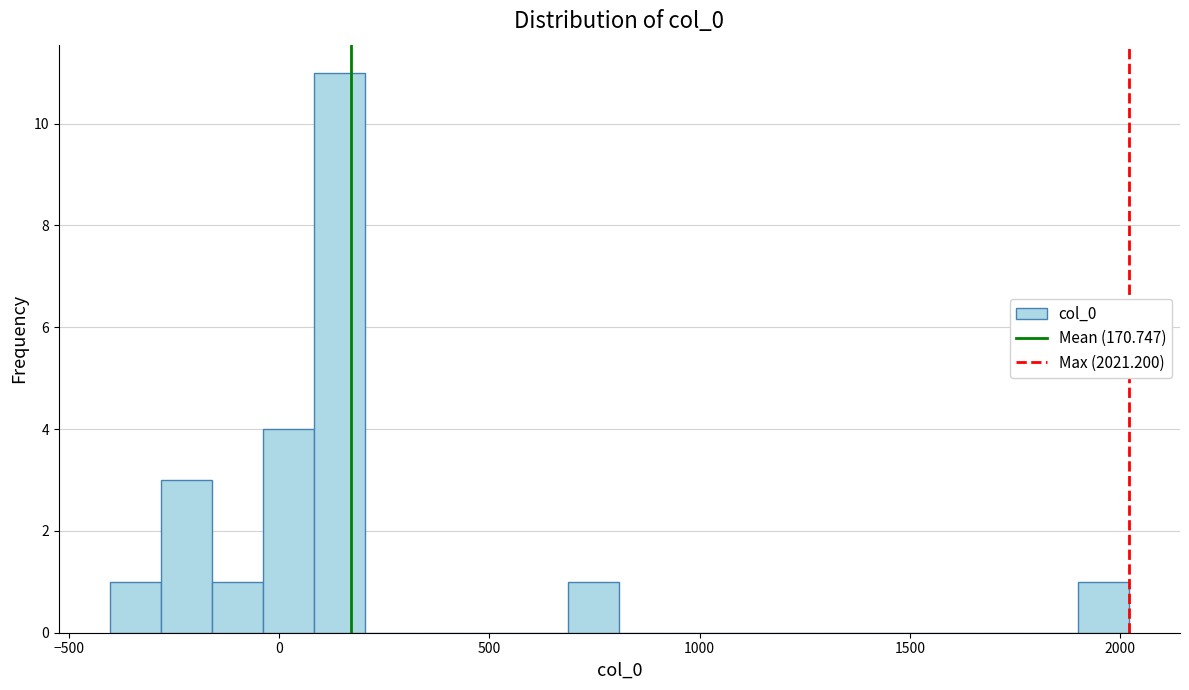

Read against the x-axis, roughly where is the centre of the tallest bar?

150